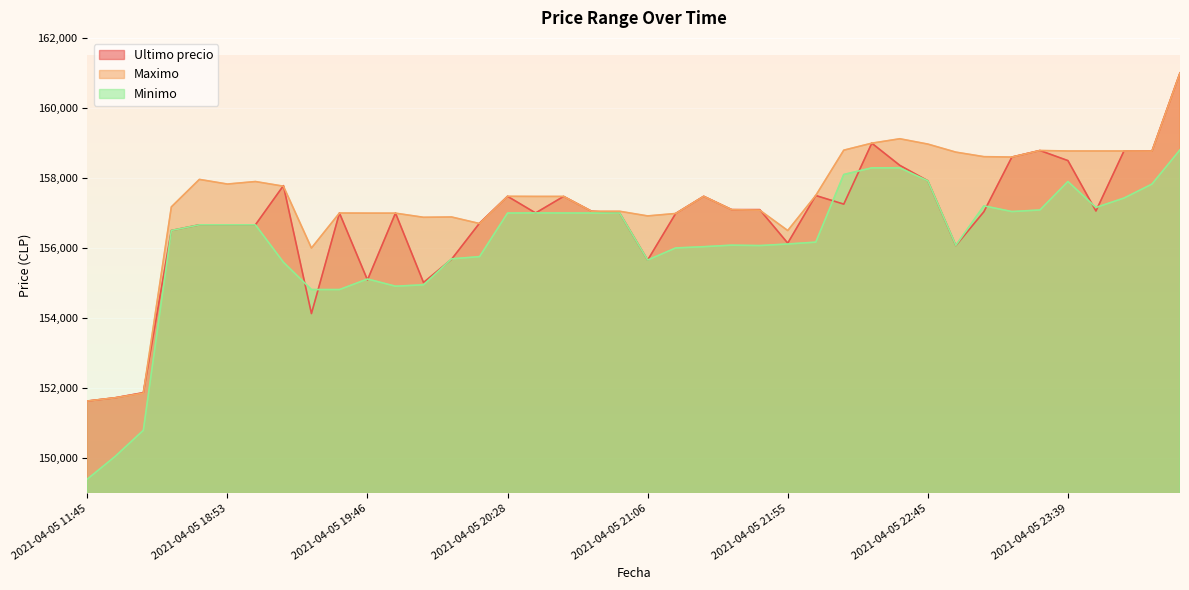

Rank the series by their maximum value, from lowest to highest.

Minimo, Ultimo precio, Maximo